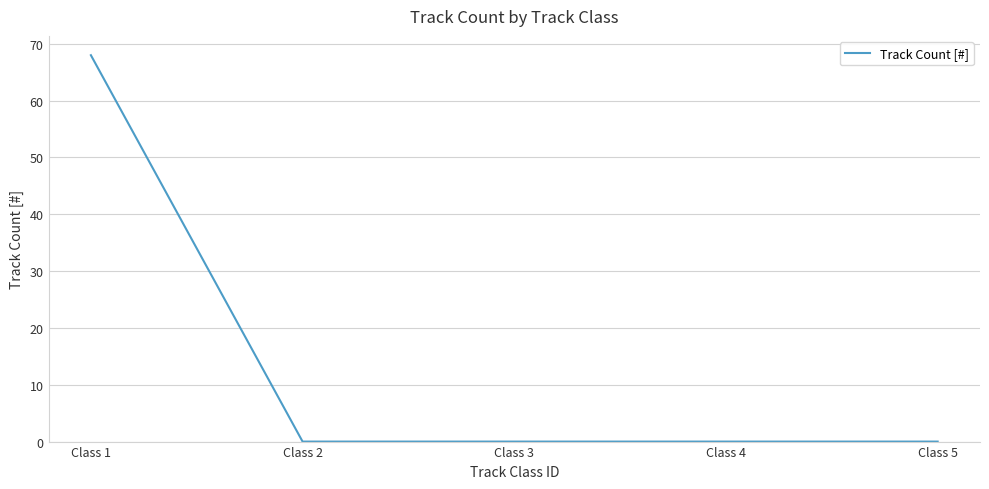

What is the difference between the values at Class 1 and Class 5?

68